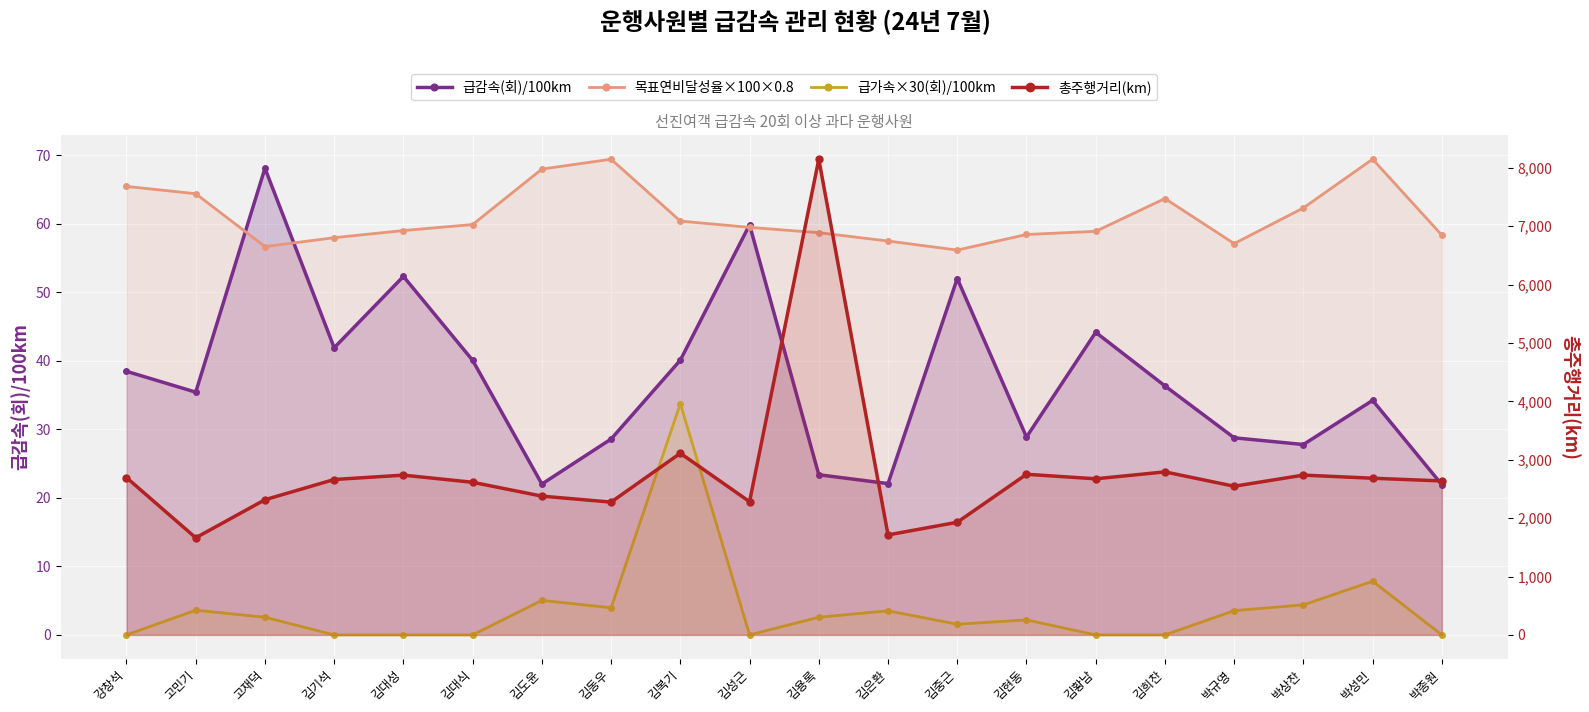

Is it true that 총주행거리(km) equals 2281.2 at 김성근?

True